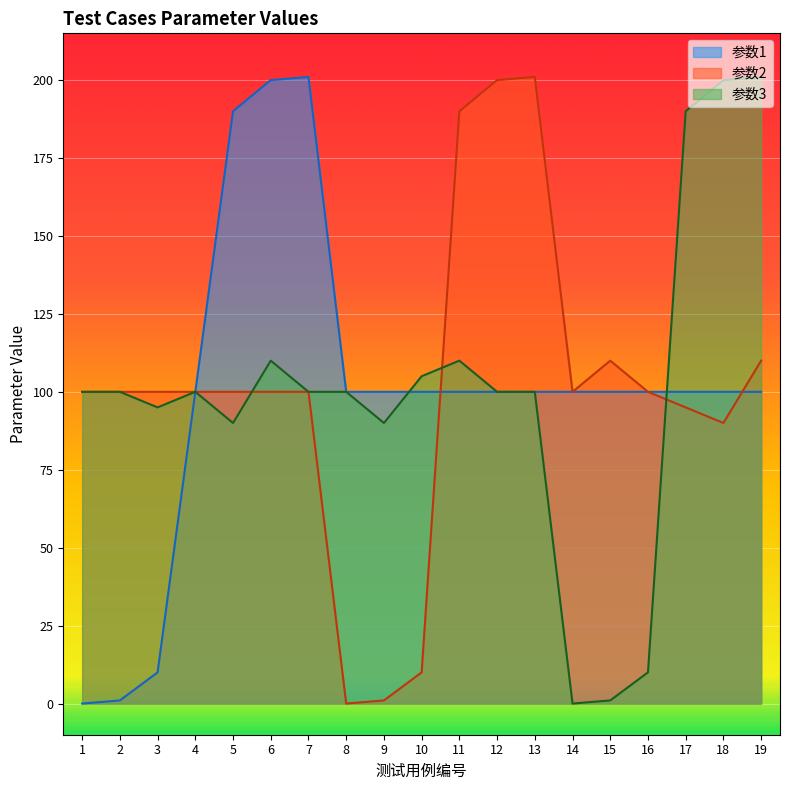

Which series ends up on top after the final intersection of 参数3 and 参数1?

参数3